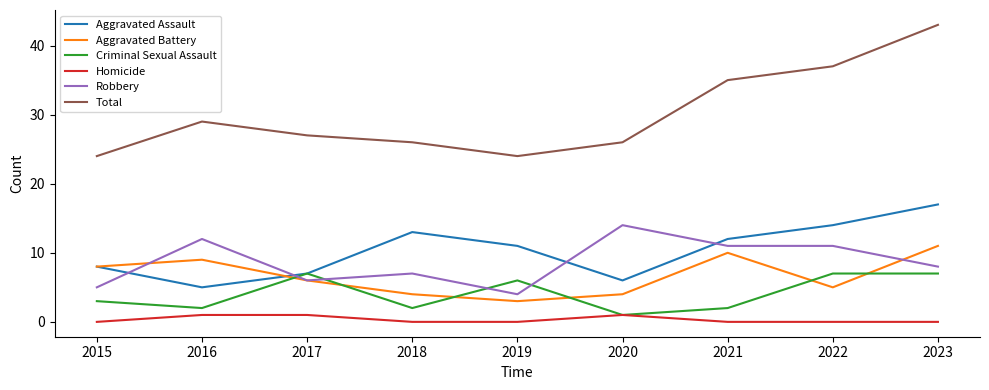

How many times do Robbery and Criminal Sexual Assault cross each other?

4